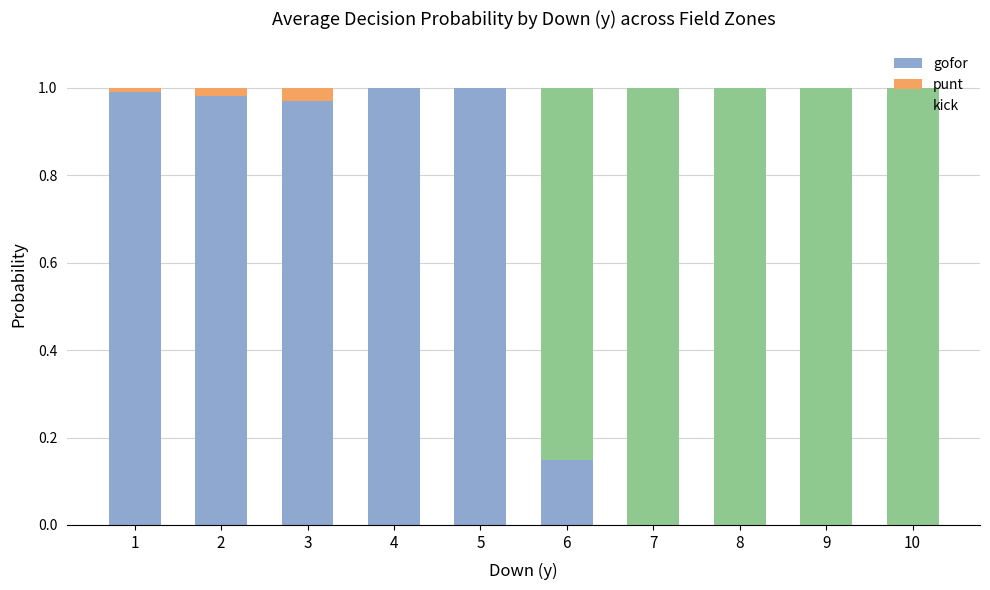

True or false: gofor has a value of -0.4 at 9.

False